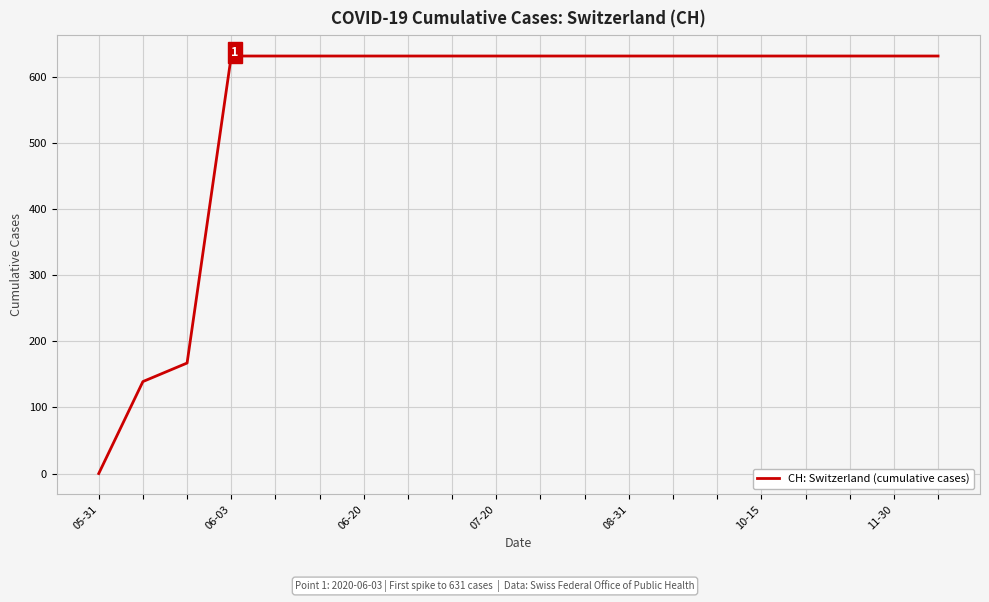

What is the greatest value displayed?

631